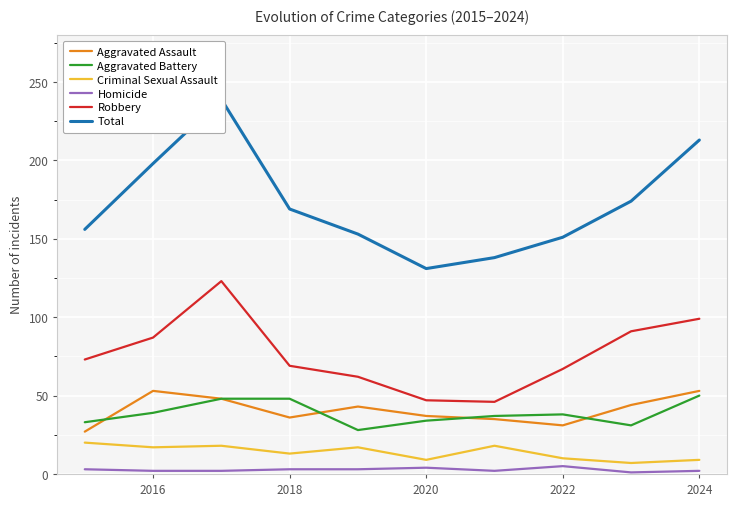

How many data points in Criminal Sexual Assault are less than 17?

5